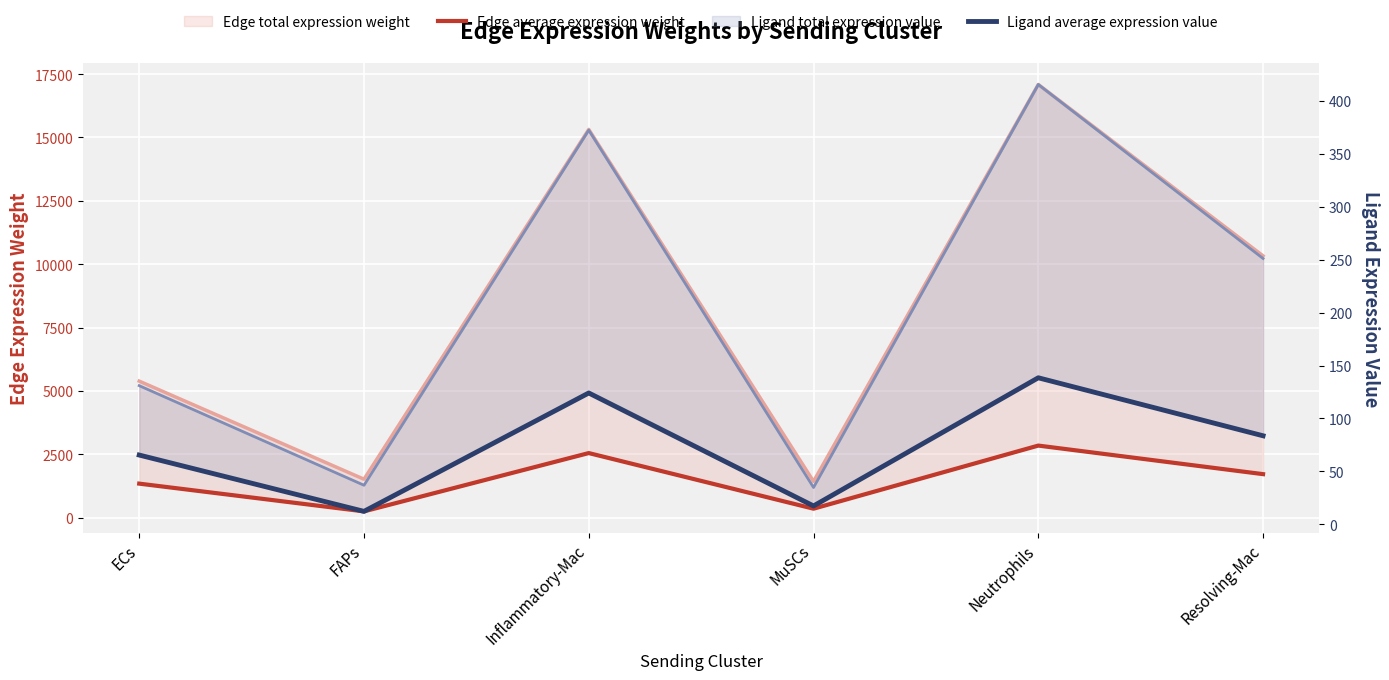

The Edge average expression weight series shows 4570.0 at Inflammatory-Mac. True or false?

False